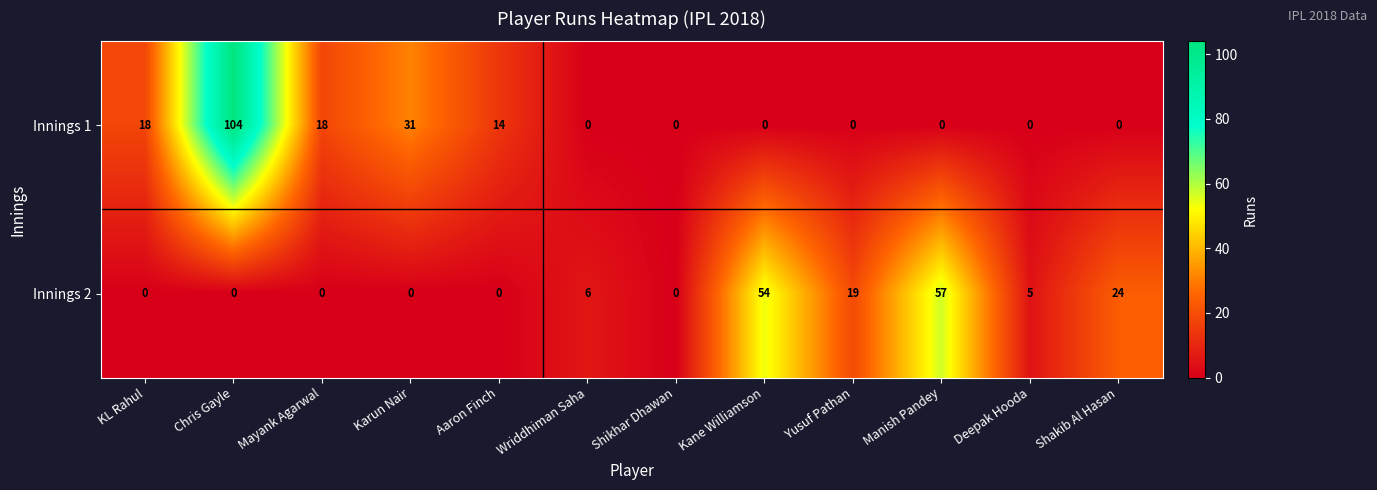

Reading left to right, list all the values displayed in this chart.

Innings 1: KL Rahul=18	Chris Gayle=104	Mayank Agarwal=18	Karun Nair=31	Aaron Finch=14	Wriddhiman Saha=0	Shikhar Dhawan=0	Kane Williamson=0	Yusuf Pathan=0	Manish Pandey=0	Deepak Hooda=0	Shakib Al Hasan=0
Innings 2: KL Rahul=0	Chris Gayle=0	Mayank Agarwal=0	Karun Nair=0	Aaron Finch=0	Wriddhiman Saha=6	Shikhar Dhawan=0	Kane Williamson=54	Yusuf Pathan=19	Manish Pandey=57	Deepak Hooda=5	Shakib Al Hasan=24